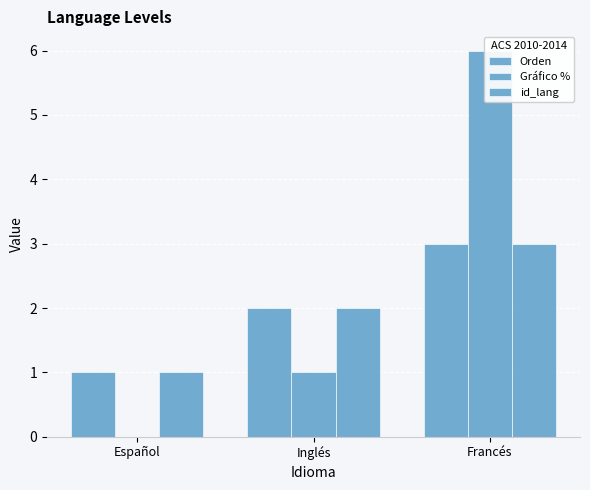

Is it true that Gráfico % equals 1 at Inglés?

True